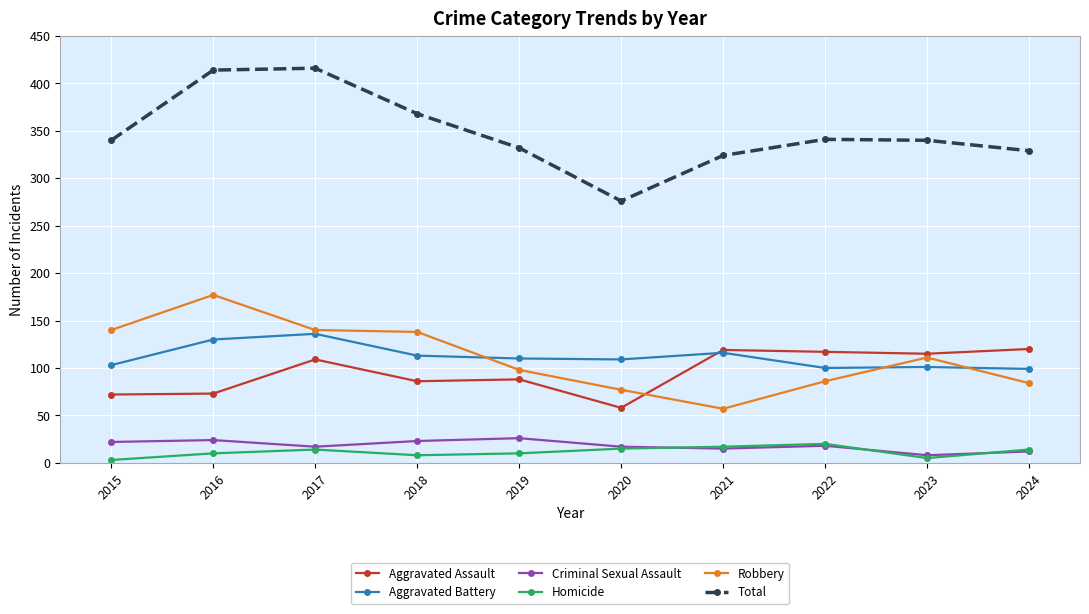

What is the difference between the highest and lowest values at 2016?

404